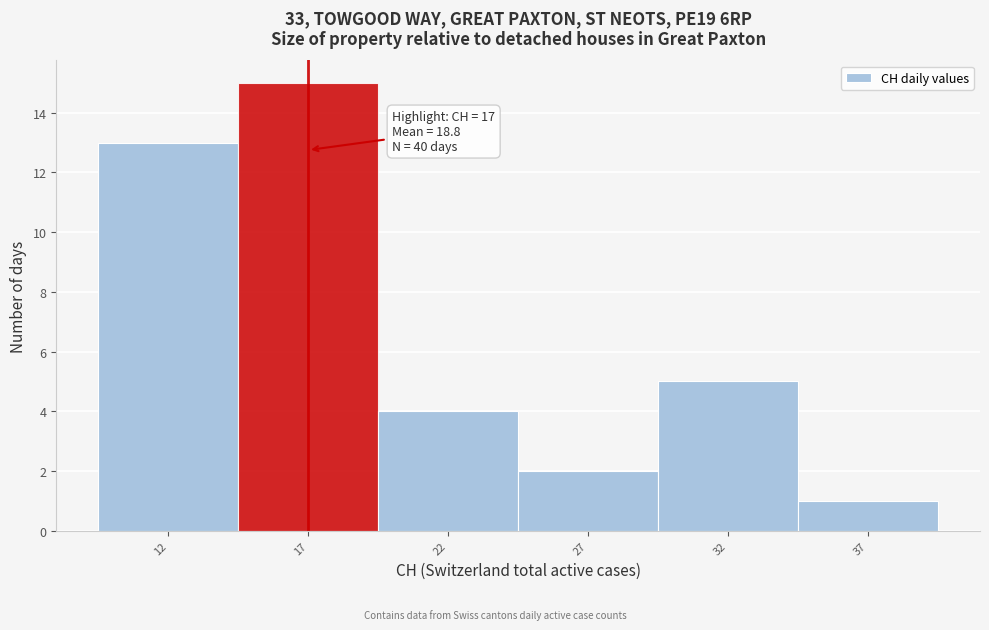

Which range on the x-axis has the tallest bar?

14.5 to 19.5